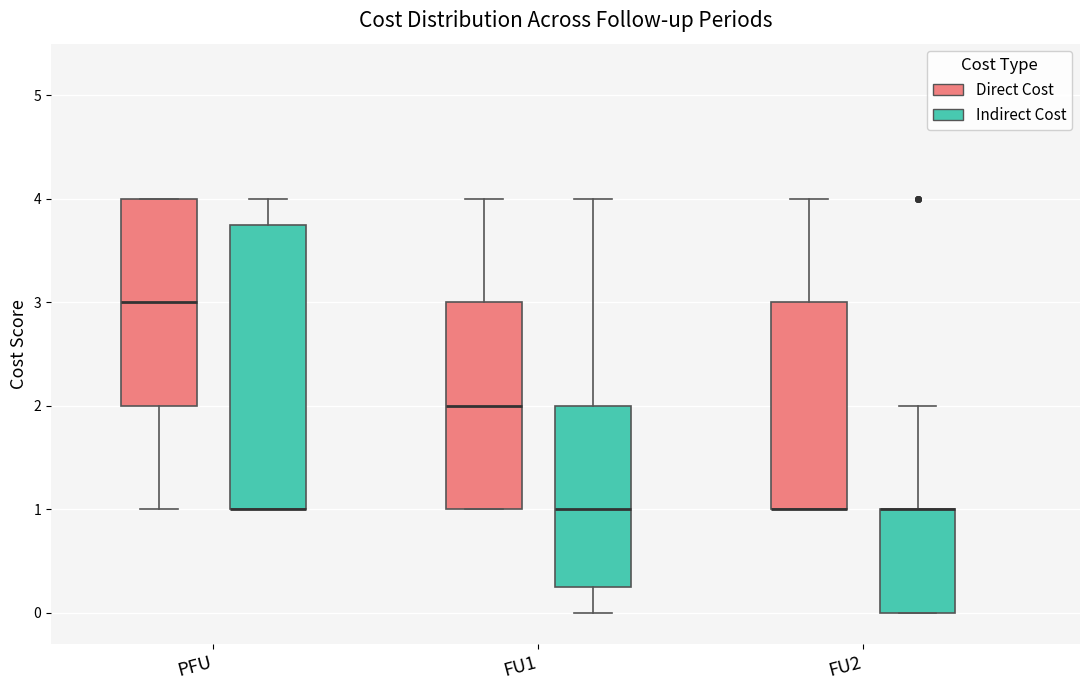

Reading left to right, transcribe this box plot: for each box, give where its median line is, the range the box spans, and where its two whiskers end, as read against the y-axis. The values are not printed on the chart, so give them approximately, as read against the axis.

PFU (Direct Cost): median 3.0, box 2.0 to 4.0, whiskers 1.0 to 4.0
PFU (Indirect Cost): median 1.0 (drawn on the box's lower edge), box 1.0 to 3.8, whiskers 1.0 to 4.0
FU1 (Direct Cost): median 2.0, box 1.0 to 3.0, whiskers 1.0 to 4.0
FU1 (Indirect Cost): median 1.0, box 0.3 to 2.0, whiskers 0.0 to 4.0
FU2 (Direct Cost): median 1.0 (drawn on the box's lower edge), box 1.0 to 3.0, whiskers 1.0 to 4.0
FU2 (Indirect Cost): median 1.0 (drawn on the box's upper edge), box 0.0 to 1.0, whiskers 0.0 to 2.0